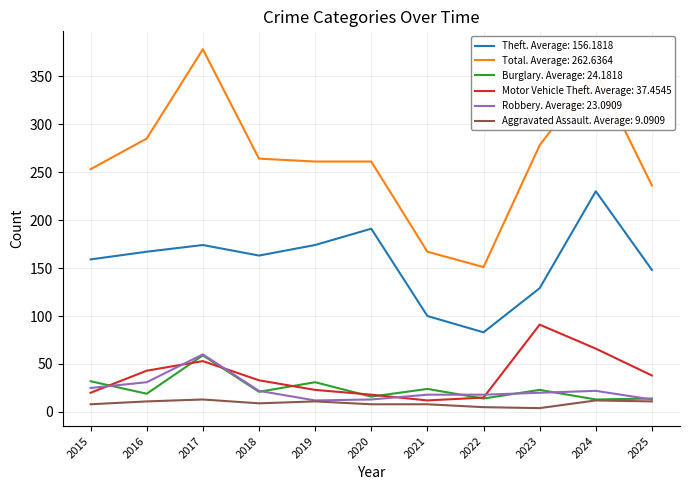

What is the total value across all series at 2016?

556